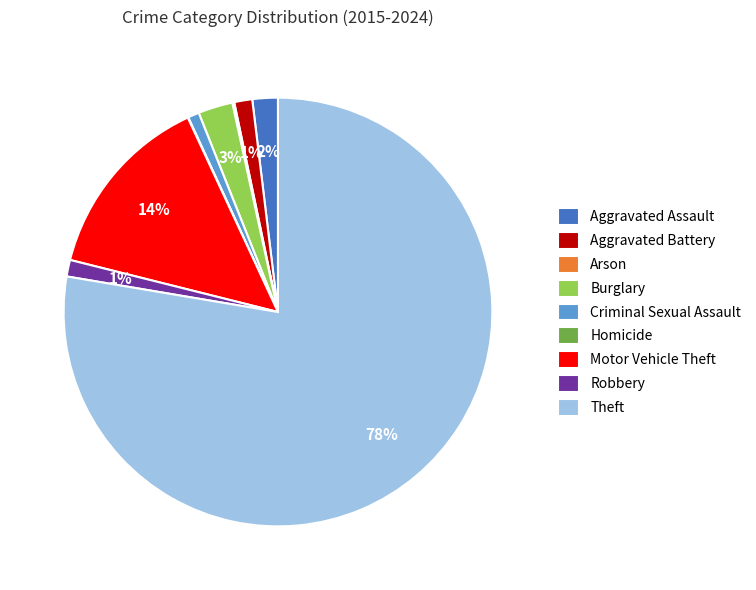

To the nearest percent, what is the average slice percentage?

11%